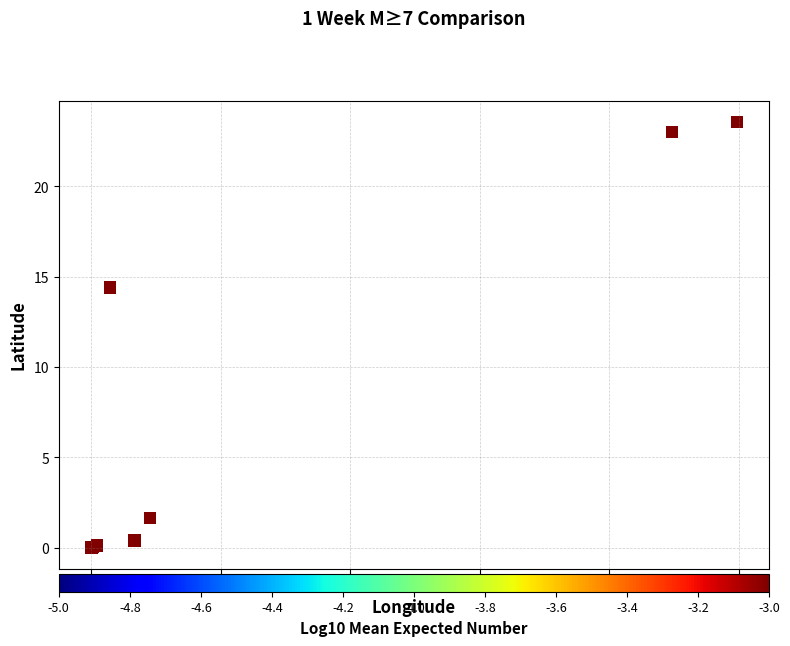

What Y value in the scatter plot is closest to 11?

14.4